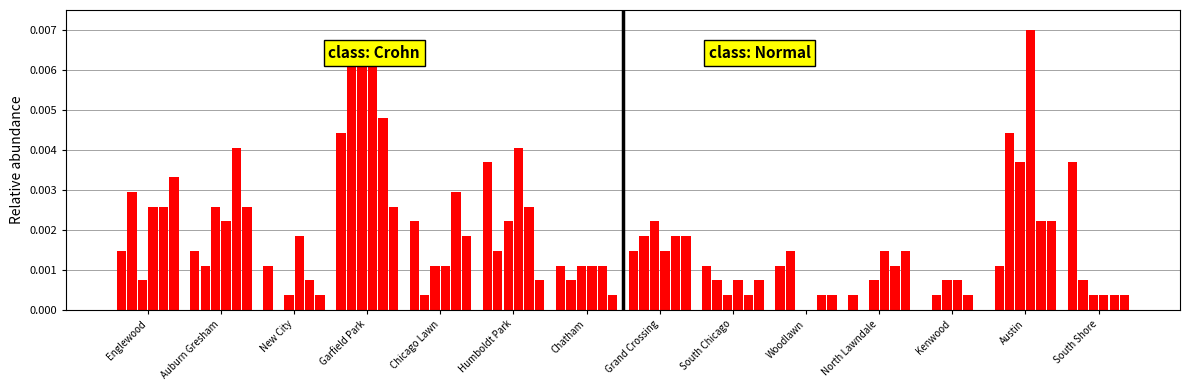

The October 2021 series shows 0.0 at Austin. True or false?

True